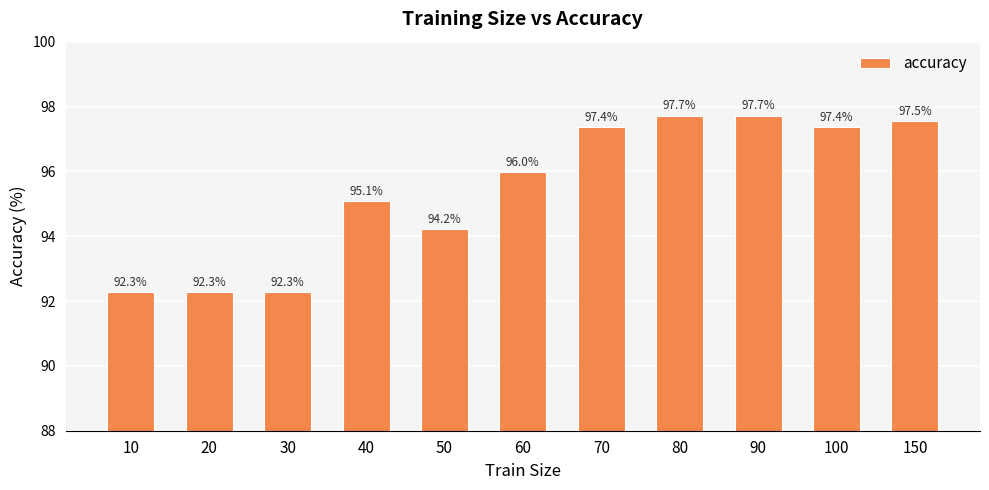

How many distinct data groups are displayed?

1